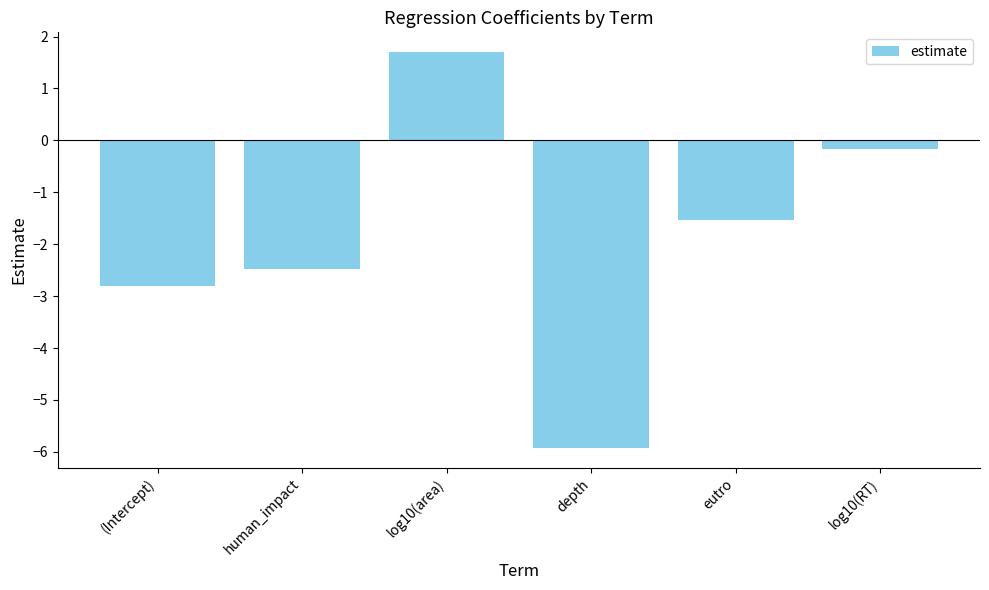

Which label corresponds to the largest value in the chart?

log10(area)